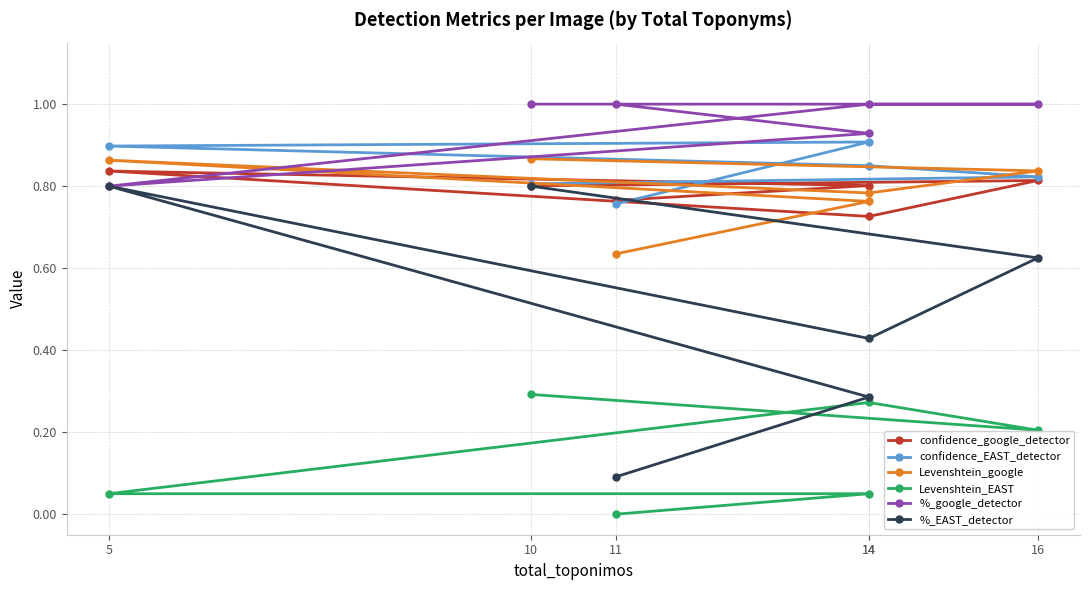

How many intersections are there between confidence_google_detector and Levenshtein_google?

1